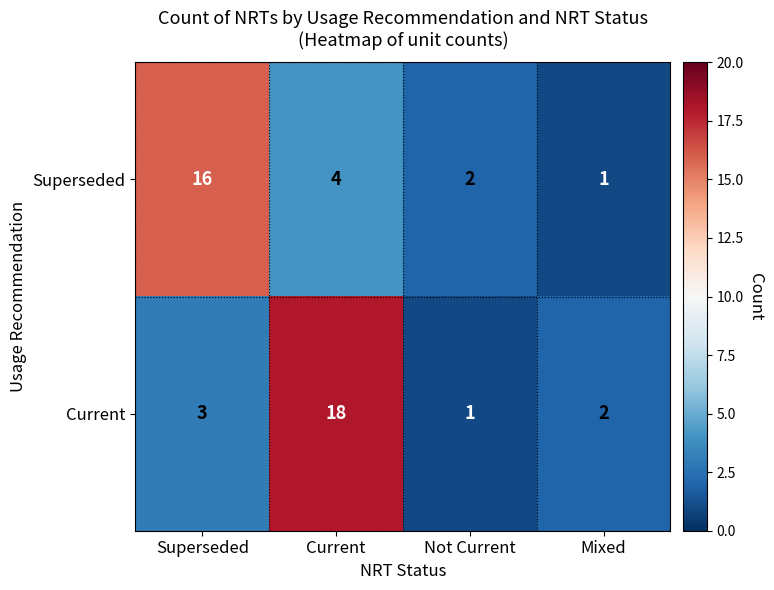

Which series has the largest total across all categories?

Current